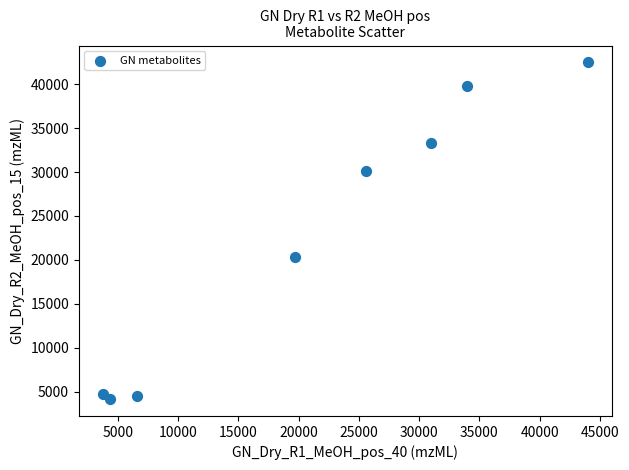

What Y value in the scatter plot is closest to 23317?

20334.0